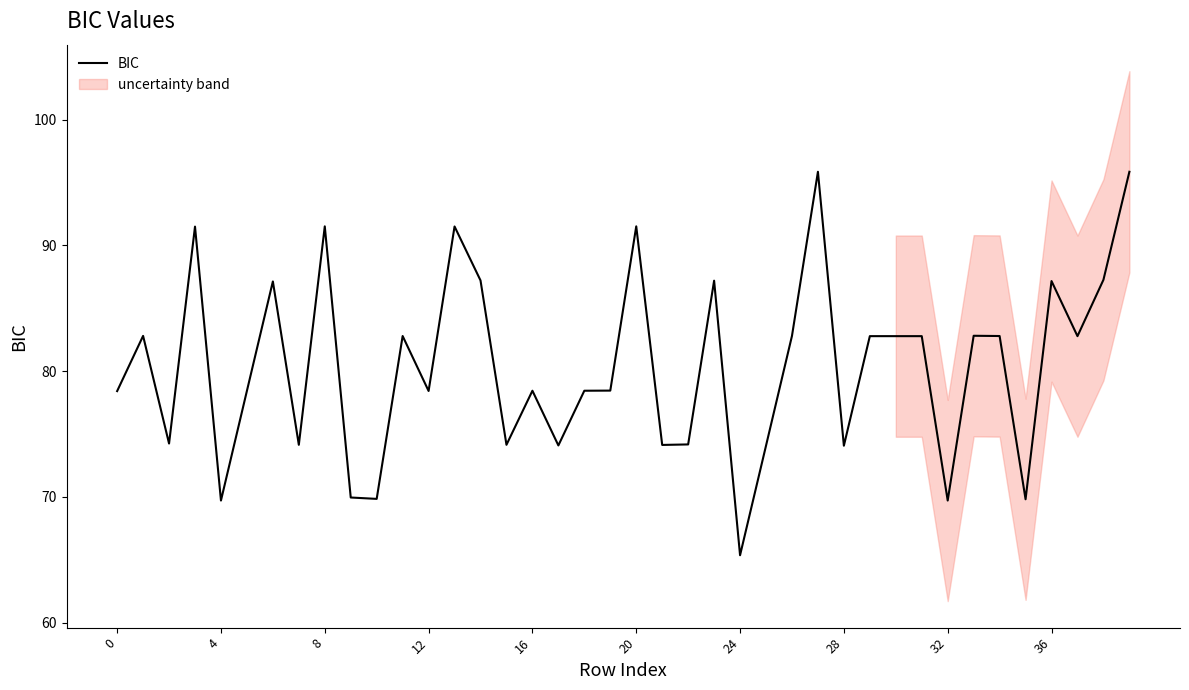

What is the label of the 20th point from the left?

19